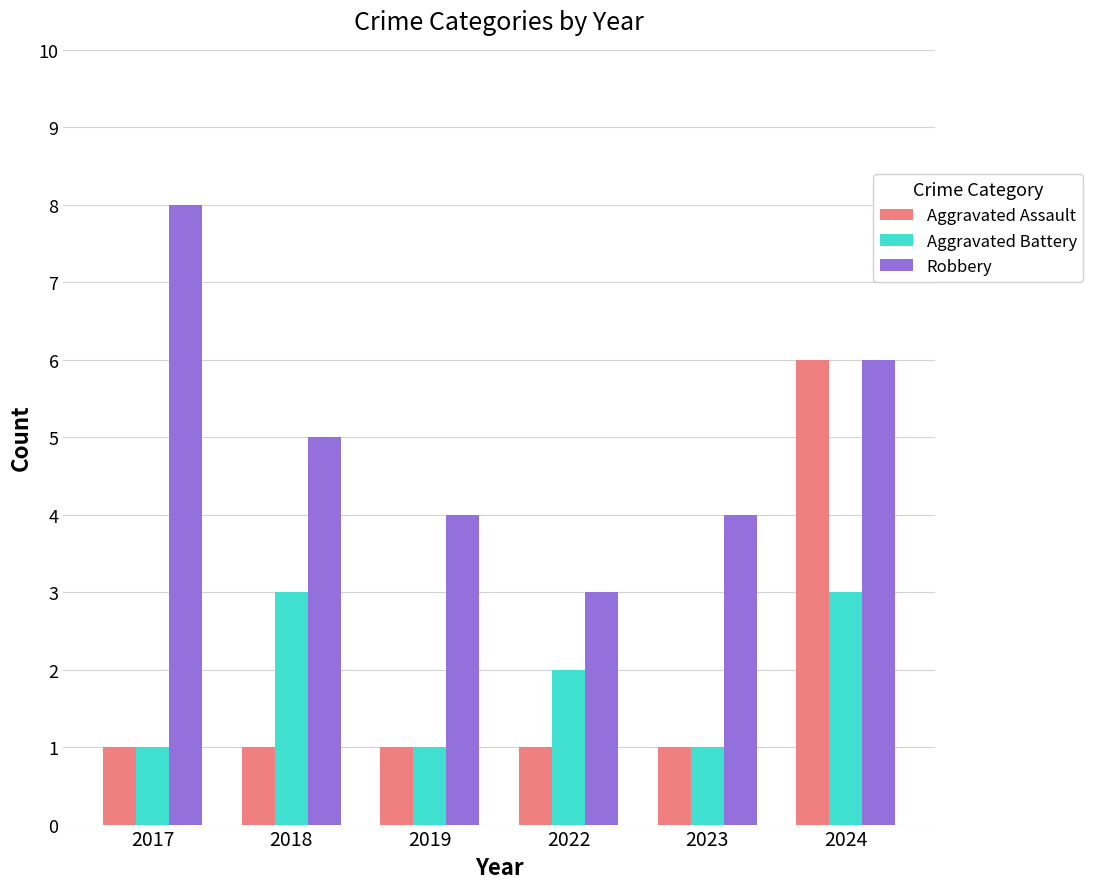

Which series changed the most between 2018 and 2023?

Aggravated Battery